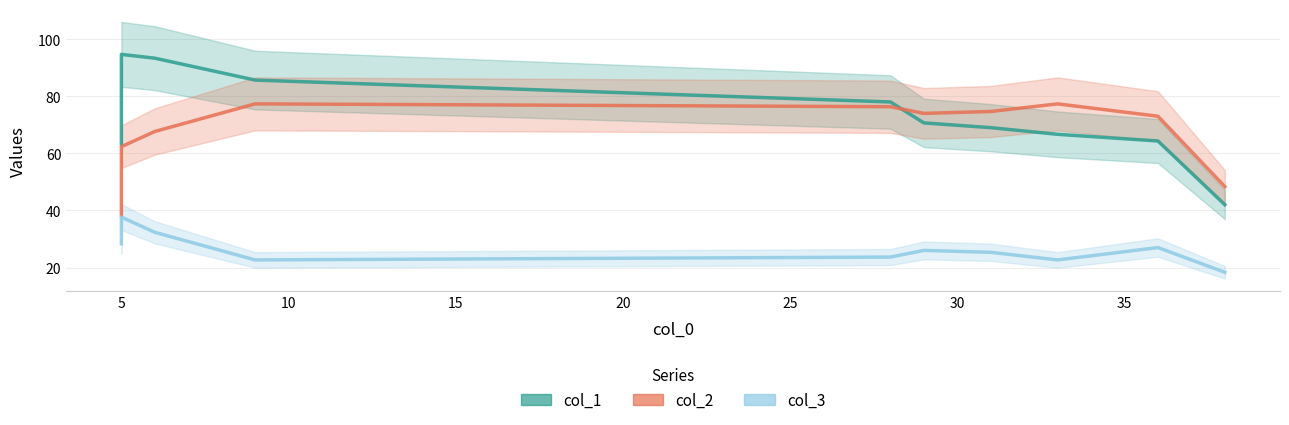

At how many categories does at least one series exceed 74?

6